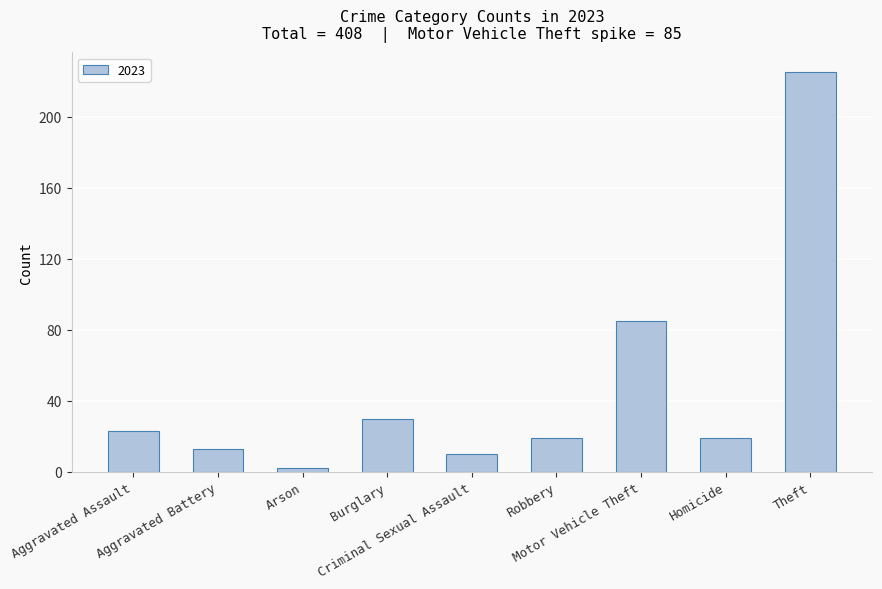

What position from the left is Criminal Sexual Assault?

5